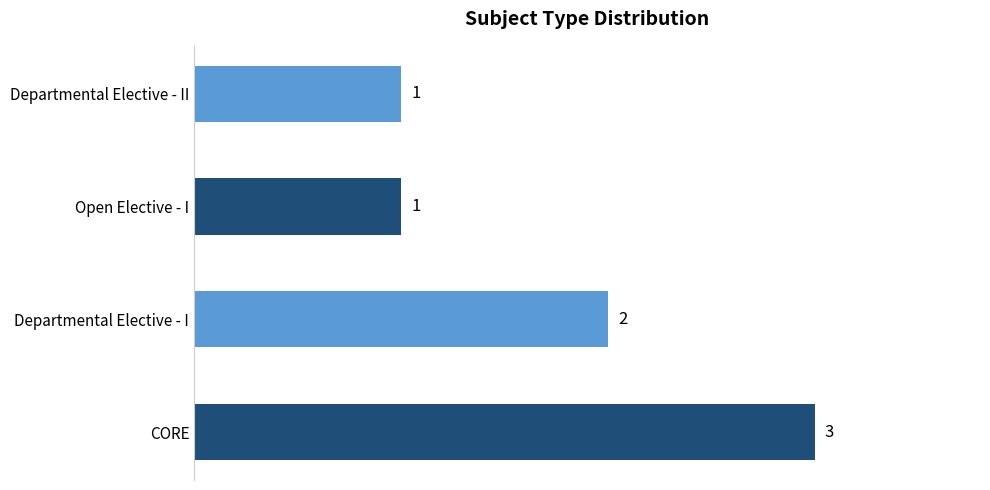

Reading bottom to top, what are all the values shown in this chart?

CORE=3	Departmental Elective - I=2	Open Elective - I=1	Departmental Elective - II=1